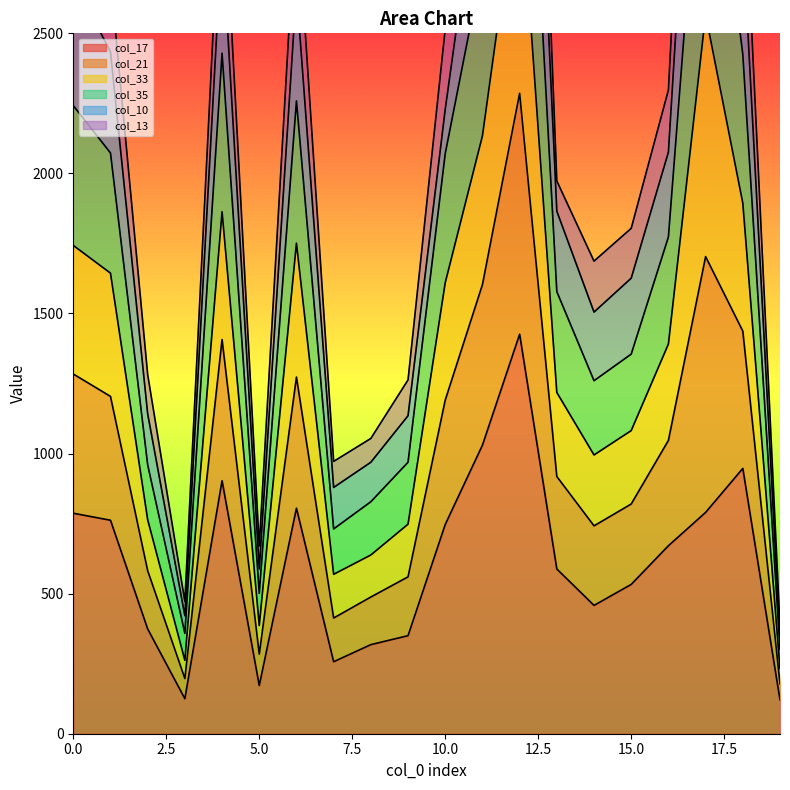

Is the value of col_21 at 7 greater than the value of col_33 at 17?

No